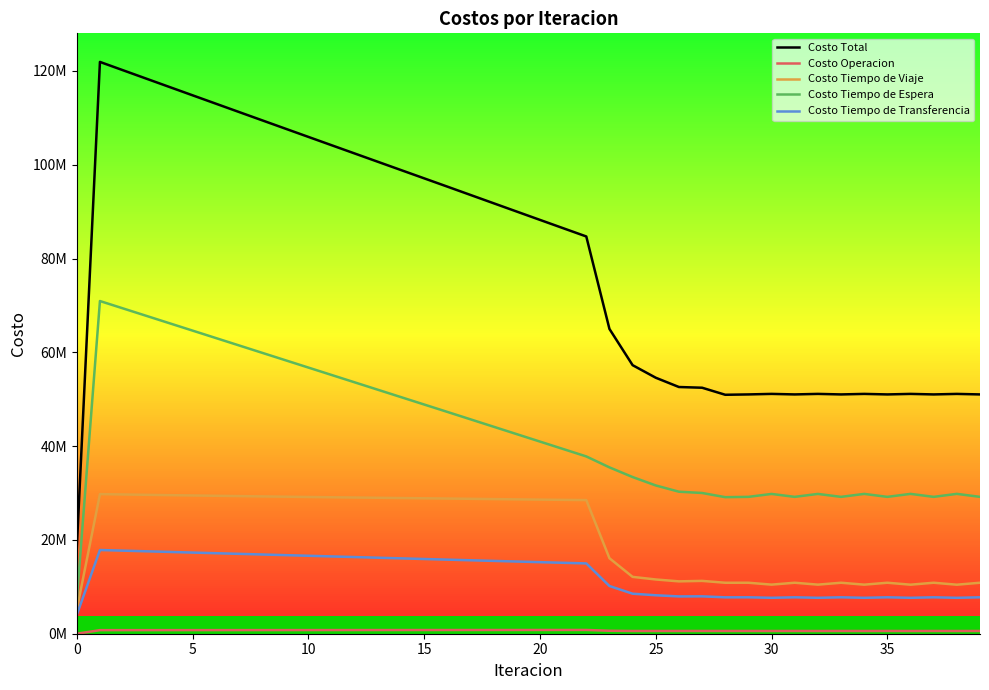

Does the chart have visible grid lines?

No